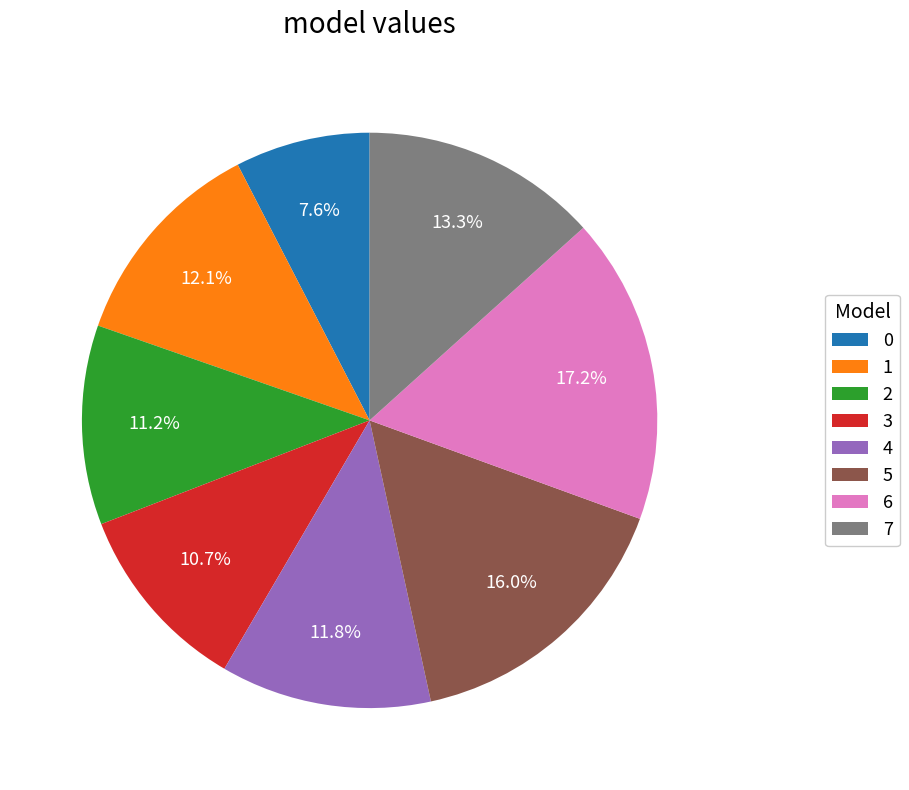

Is the sum of 2 and 4 greater than half?

No